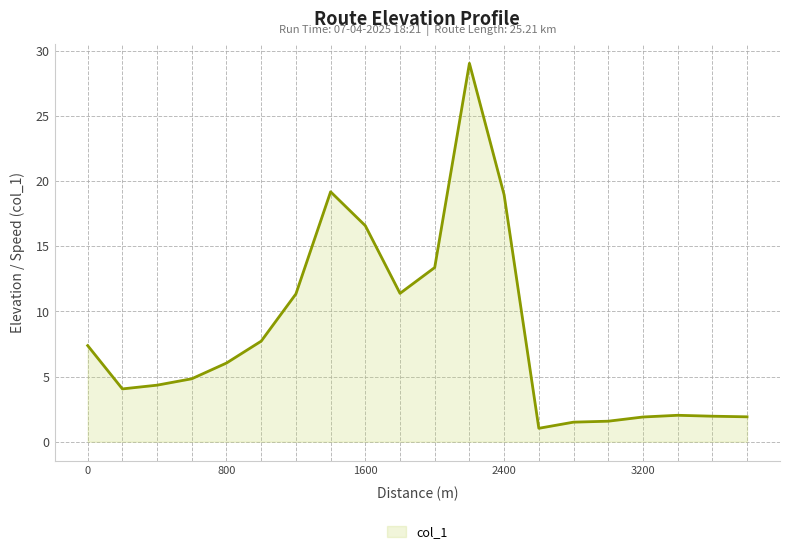

What is the difference between the maximum and minimum values?

28.0